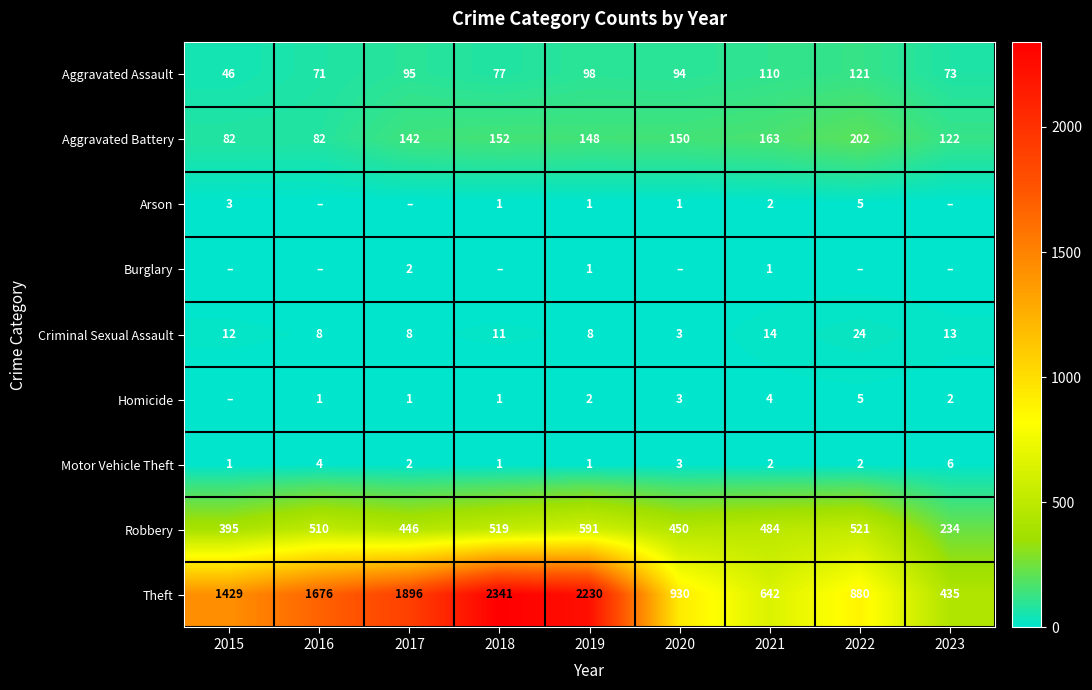

What is the sum of the Aggravated Assault values at 2017 and 2020?

189